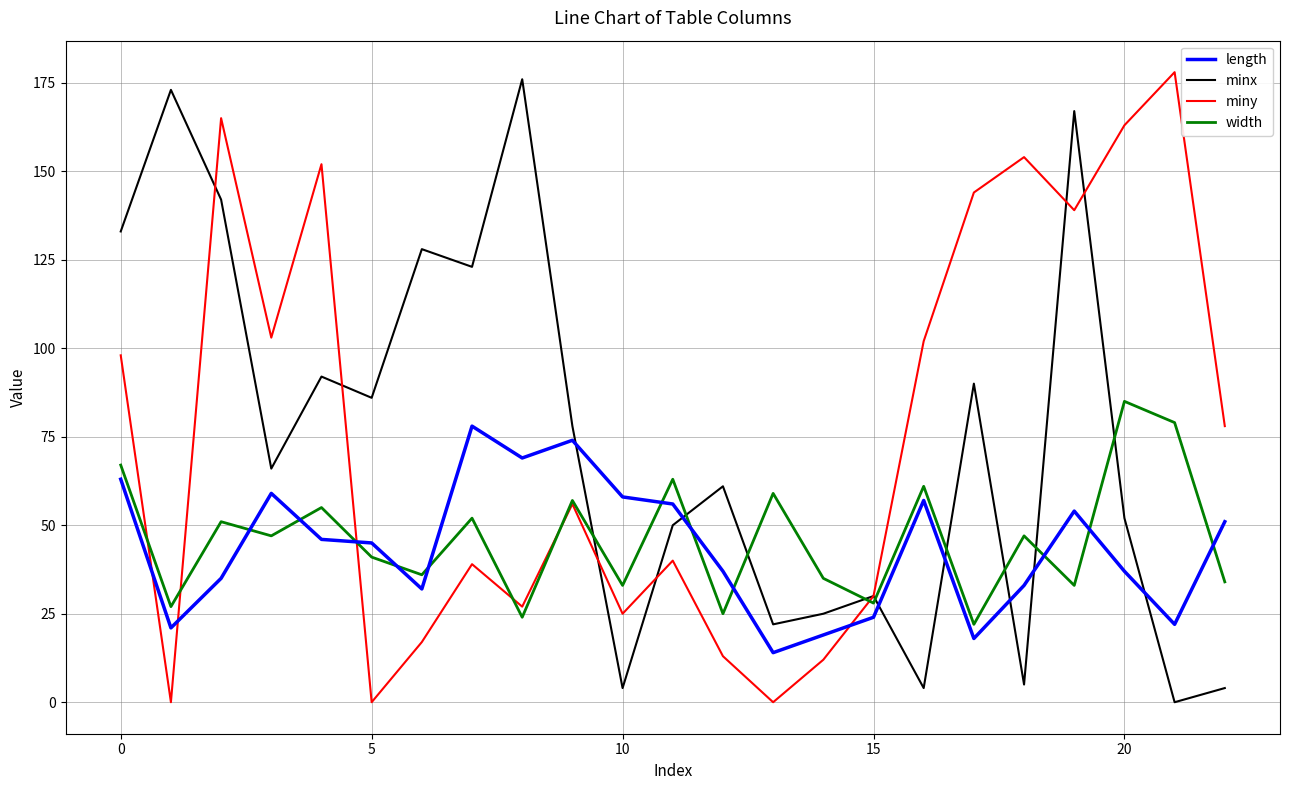

What is the highest value of the length series?

78